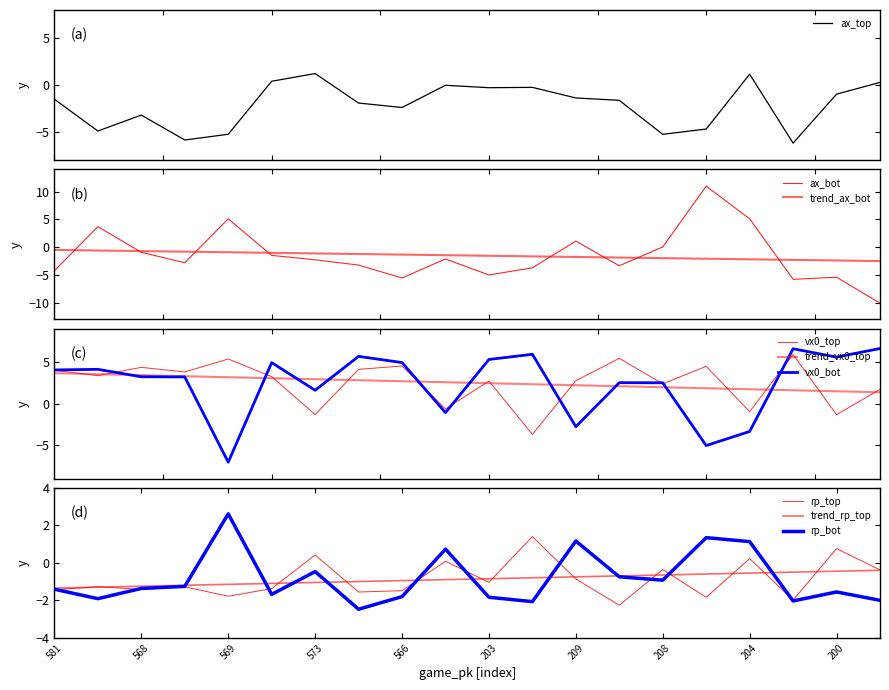

What is the lowest value of the ax_top series?

-6.2